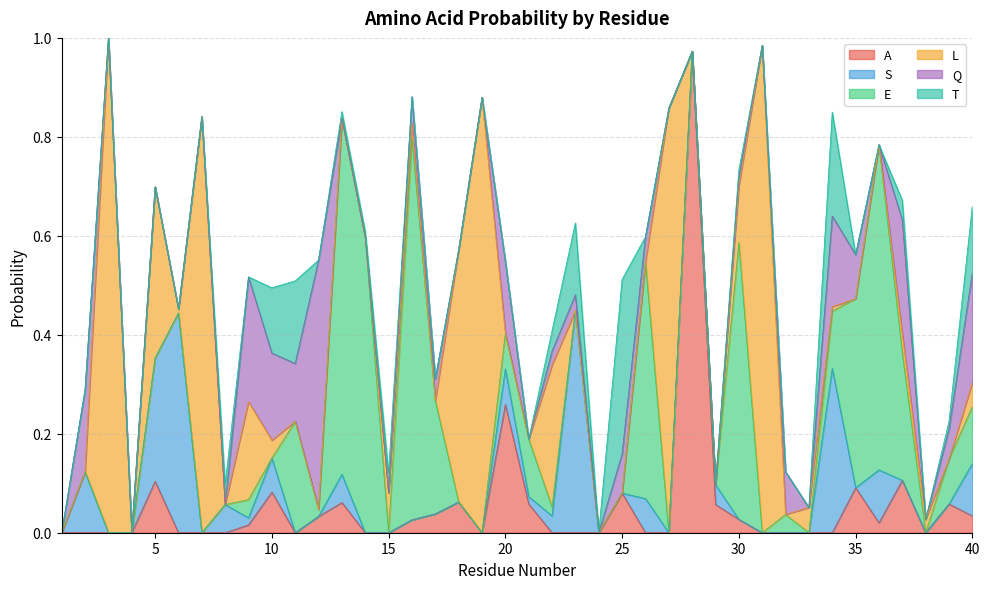

After their last crossing, which series has the higher values: E or L?

E